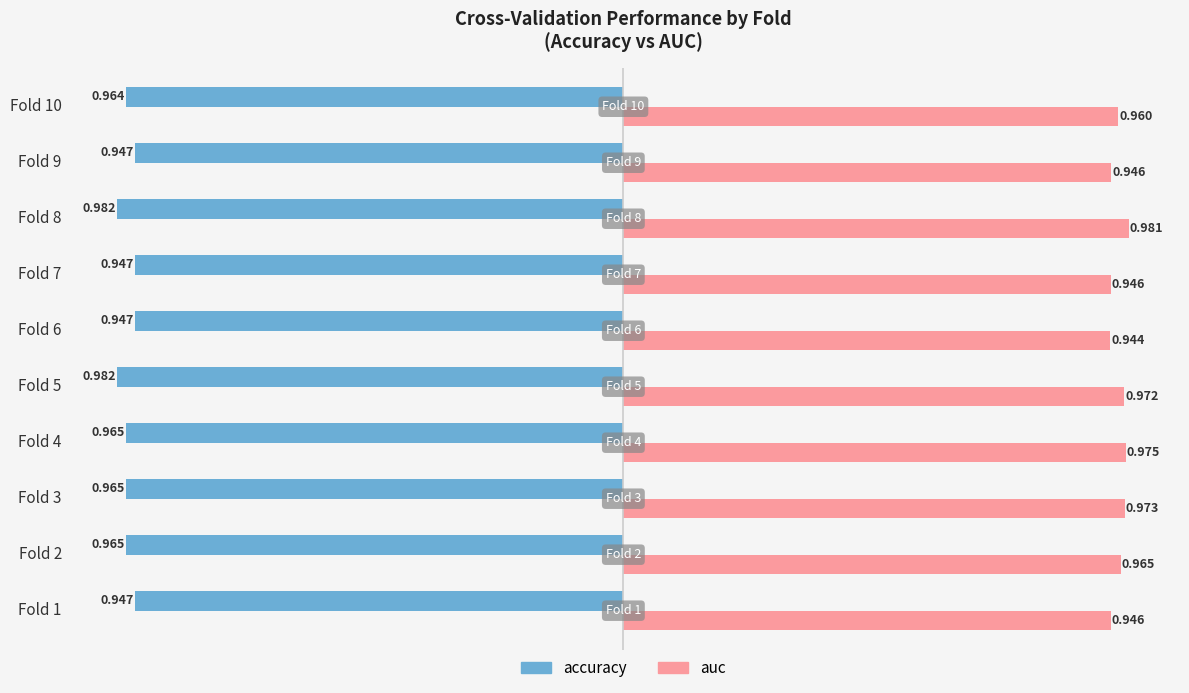

Which series changed the most between Fold 2 and Fold 7?

auc